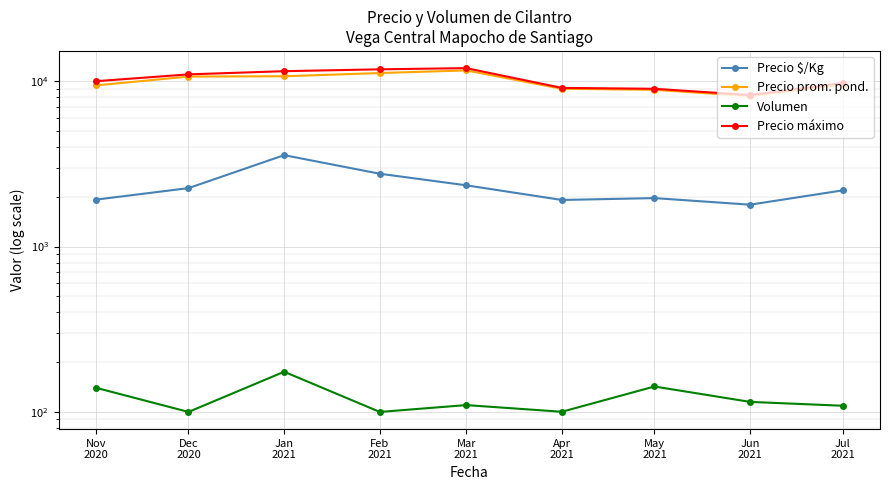

True or false: Precio $/Kg and Volumen cross at least once.

False